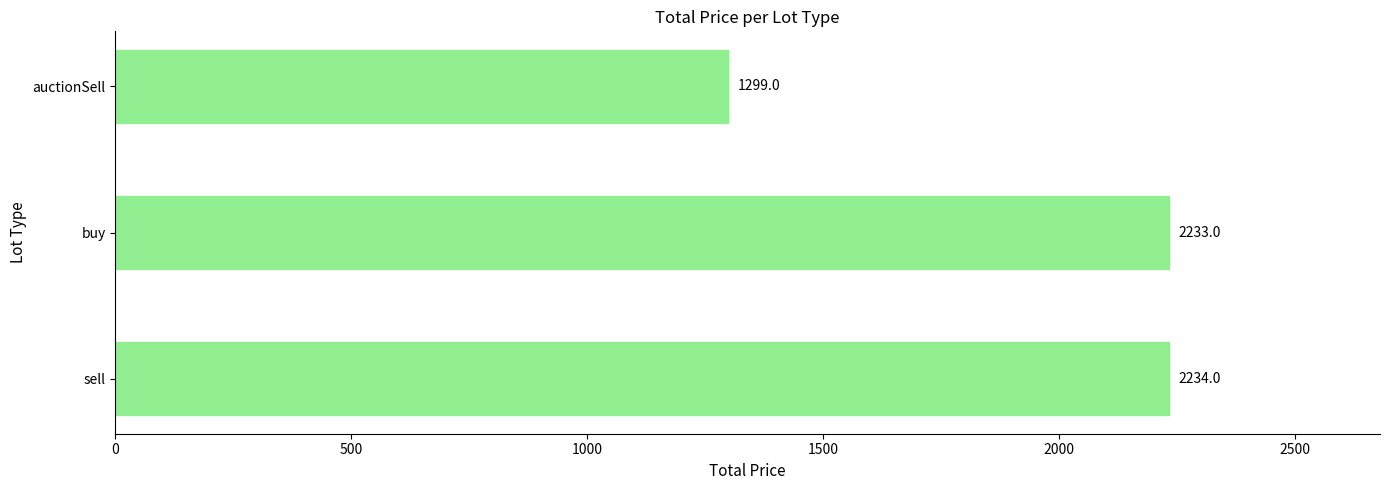

Is it true that the value at sell is 2234?

True